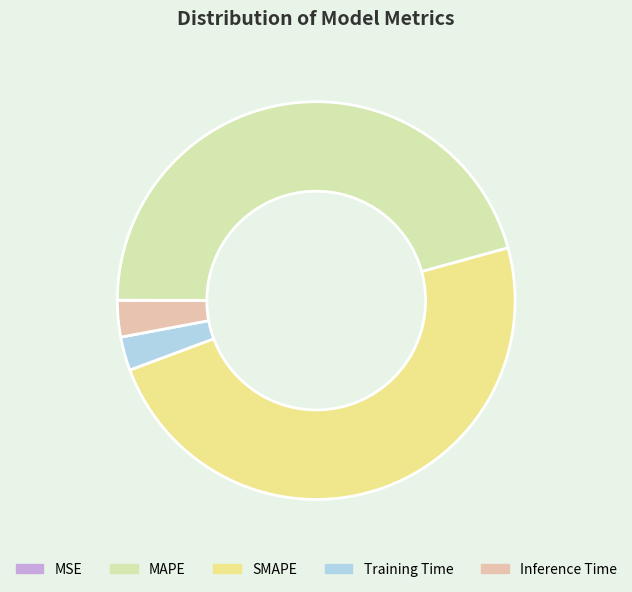

Is there a majority slice in this chart?

No